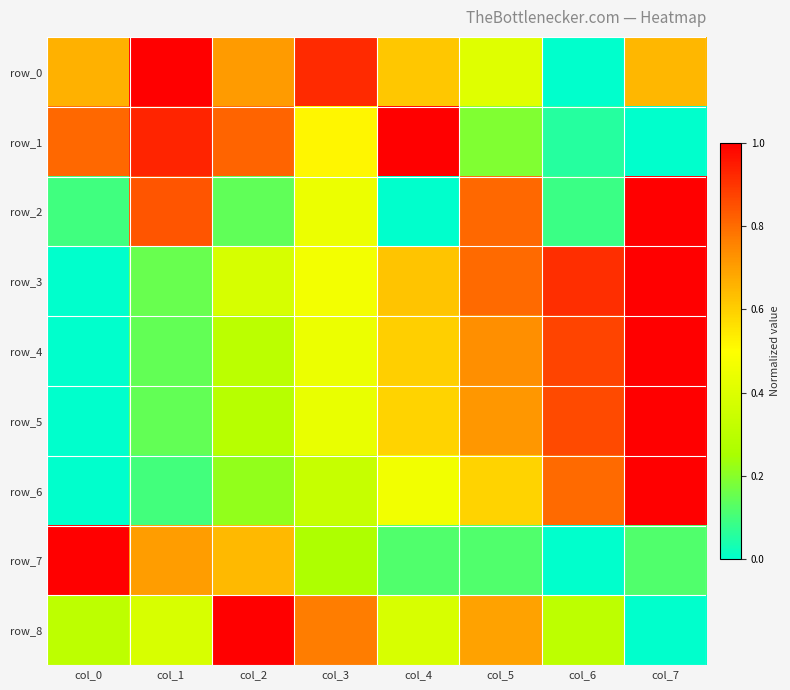

Reading left to right, extract all data points from this chart.

row_0: 0.7	1.0	0.7	0.9	0.6	0.4	0.0	0.7
row_1: 0.8	0.9	0.8	0.5	1.0	0.2	0.1	0.0
row_2: 0.1	0.8	0.1	0.4	0.0	0.8	0.1	1.0
row_3: 0.0	0.2	0.4	0.5	0.6	0.8	0.9	1.0
row_4: 0.0	0.1	0.3	0.4	0.6	0.7	0.9	1.0
row_5: 0.0	0.1	0.3	0.4	0.6	0.7	0.9	1.0
row_6: 0.0	0.1	0.2	0.3	0.5	0.6	0.8	1.0
row_7: 1.0	0.7	0.6	0.3	0.1	0.1	0.0	0.1
row_8: 0.3	0.4	1.0	0.8	0.4	0.7	0.3	0.0